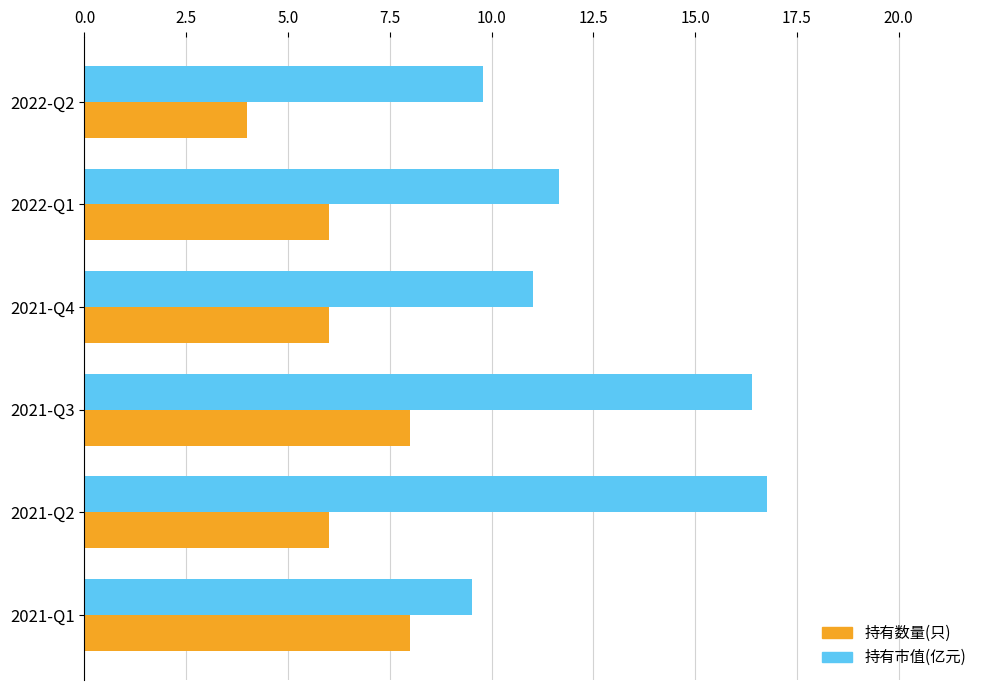

Rank the series by their maximum value, from lowest to highest.

持有数量(只), 持有市值(亿元)